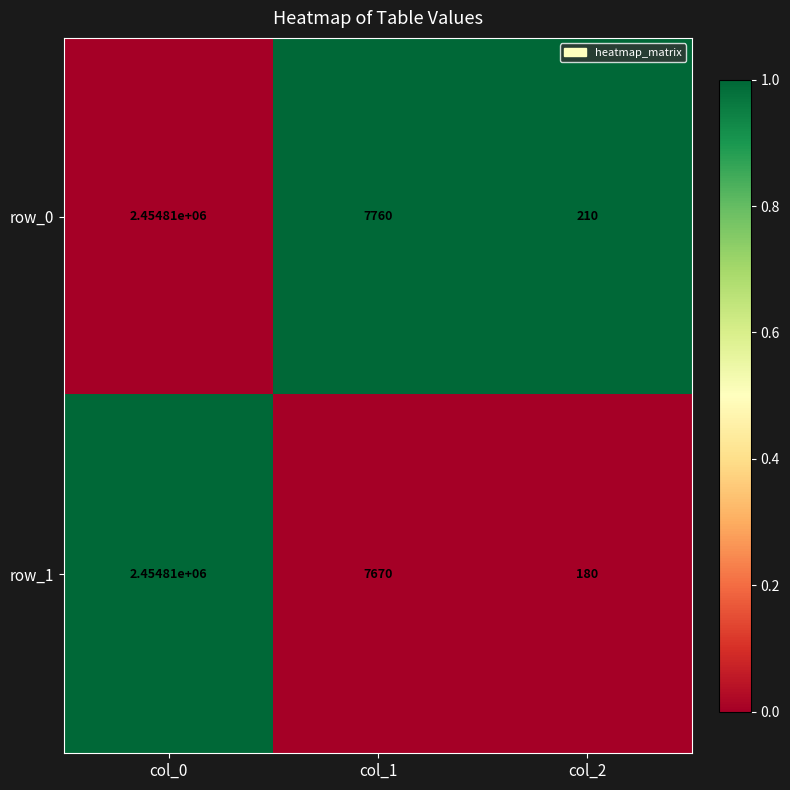

Which series has the largest total across all categories?

row_0